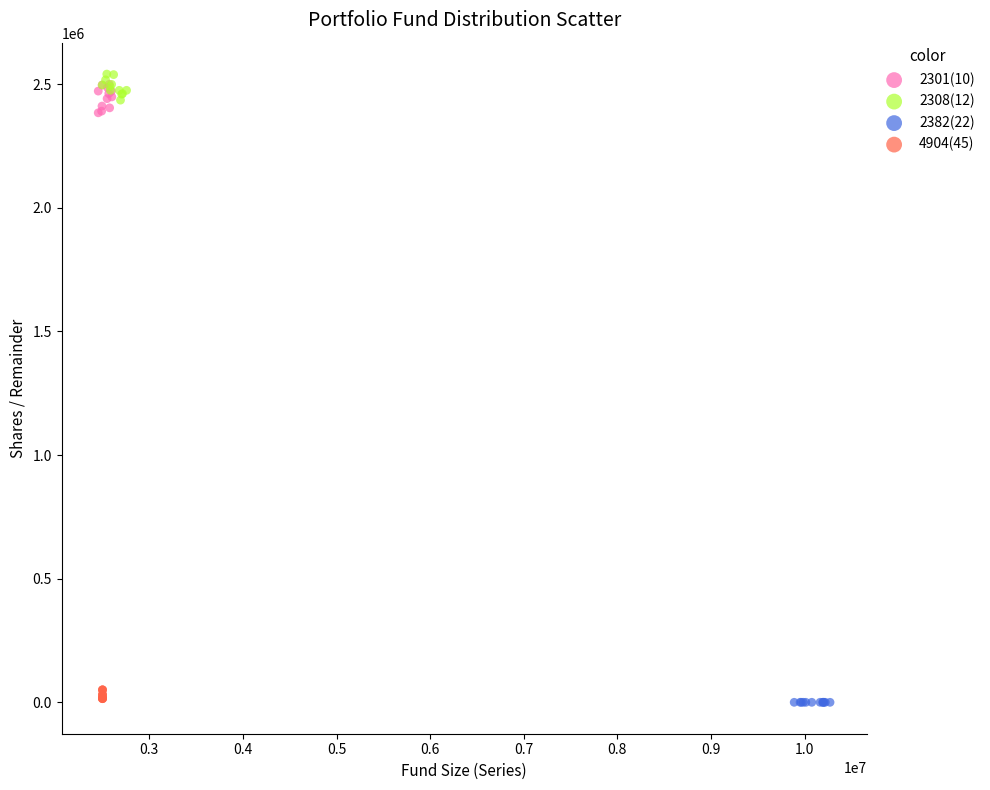

What are all the series names shown in the legend?

2301(10), 2308(12), 2382(22), 4904(45)